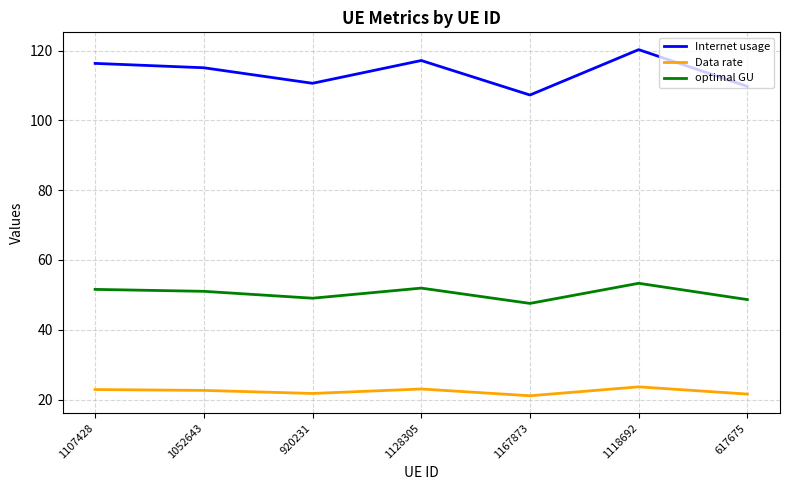

Between 1052643 and 617675, which series saw the biggest shift?

Internet usage